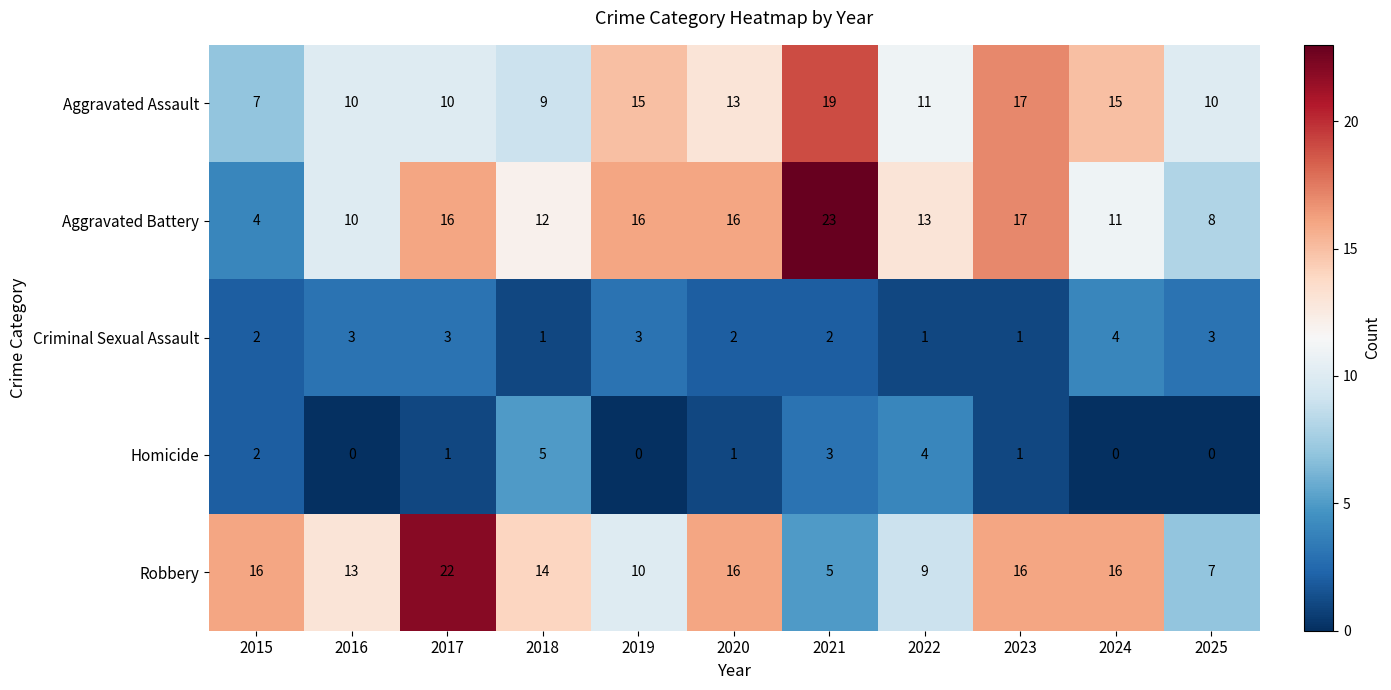

What is the greatest value displayed?

23